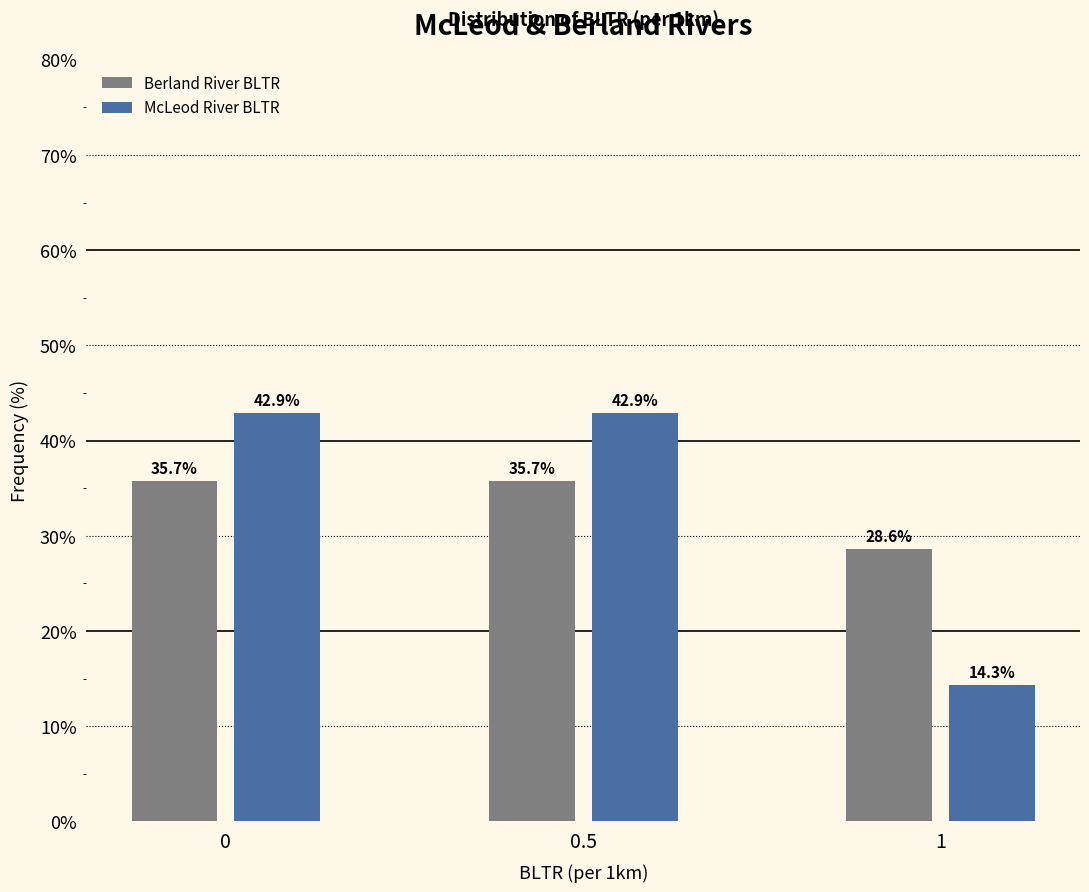

Reading left to right, extract all data points from this chart.

Berland River BLTR: 35.7	35.7	28.6
McLeod River BLTR: 42.9	42.9	14.3